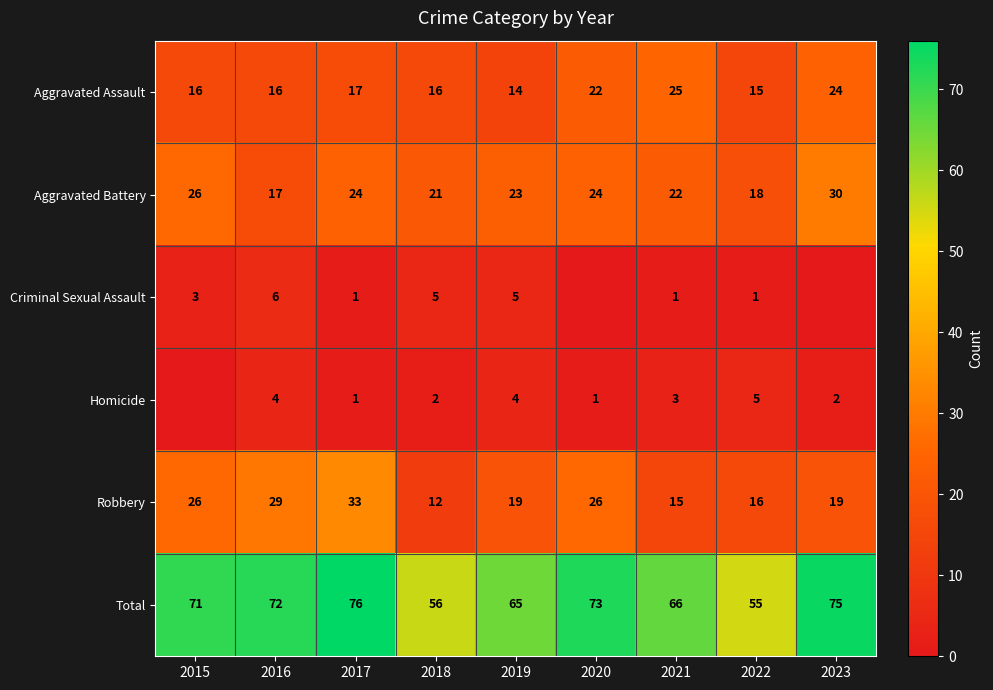

At how many categories does at least one series exceed 53?

9